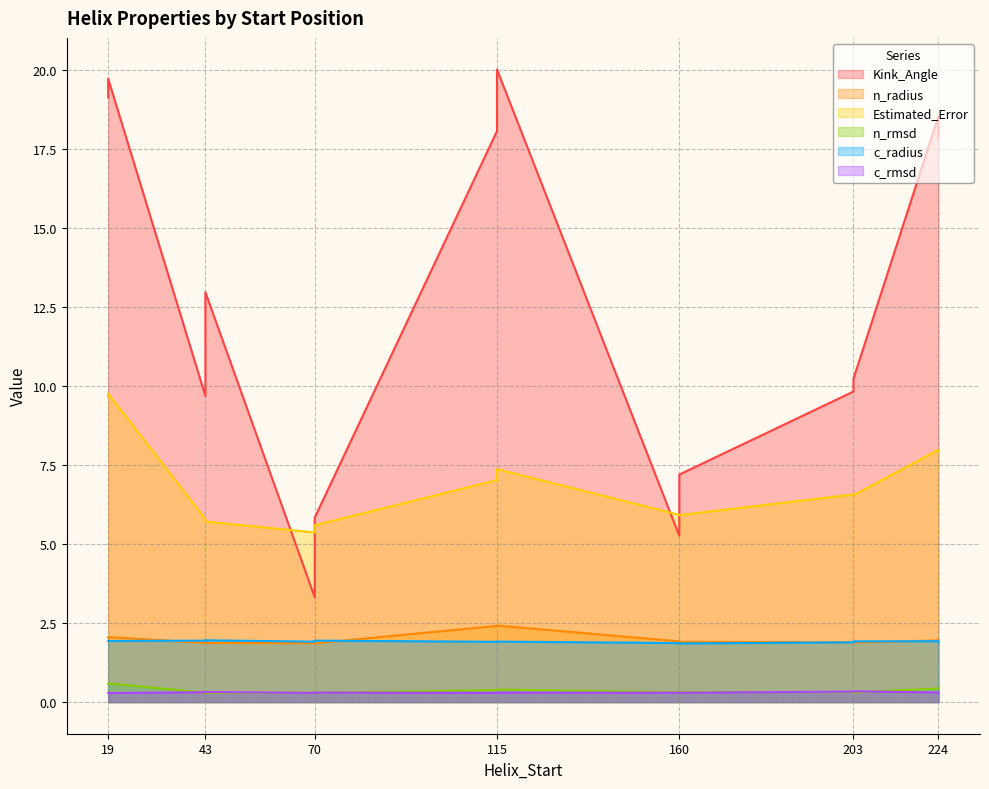

Which category has the lowest value across all series?

43